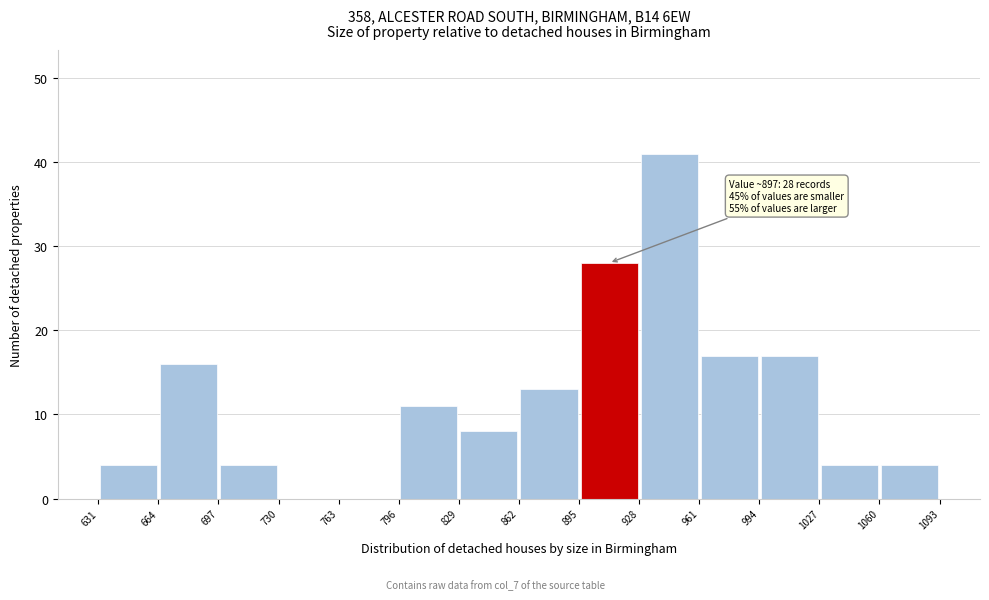

Over which range of the x-axis is the bar tallest?

928 to 961